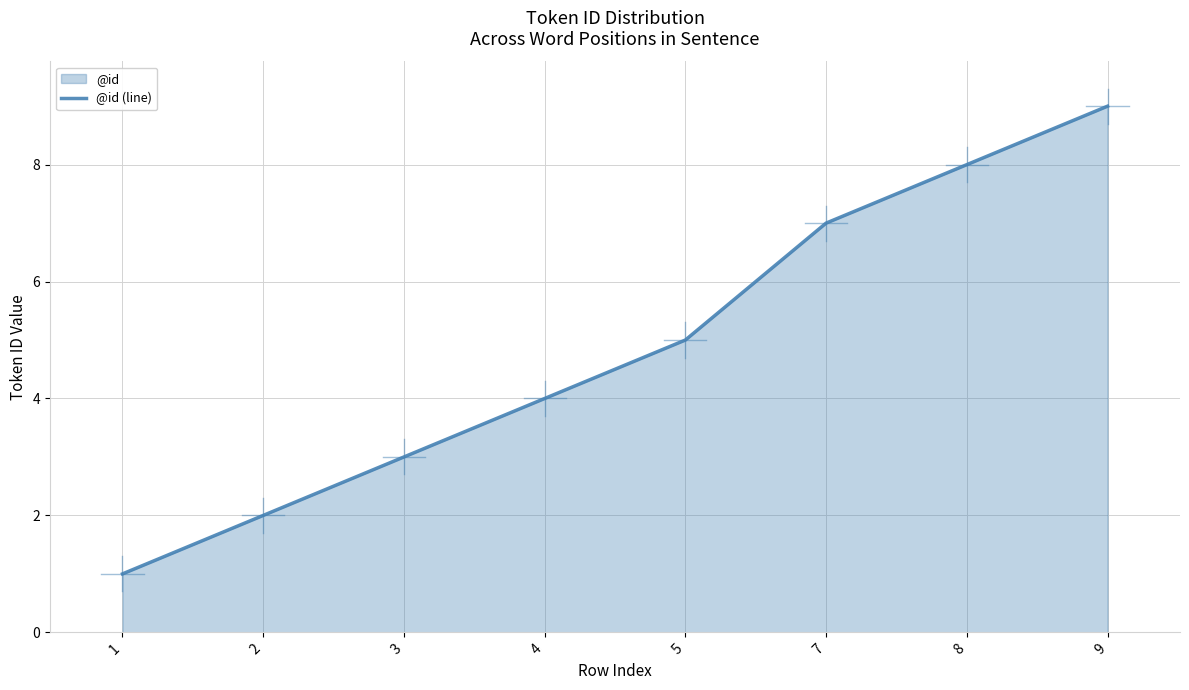

How many distinct data groups are displayed?

1